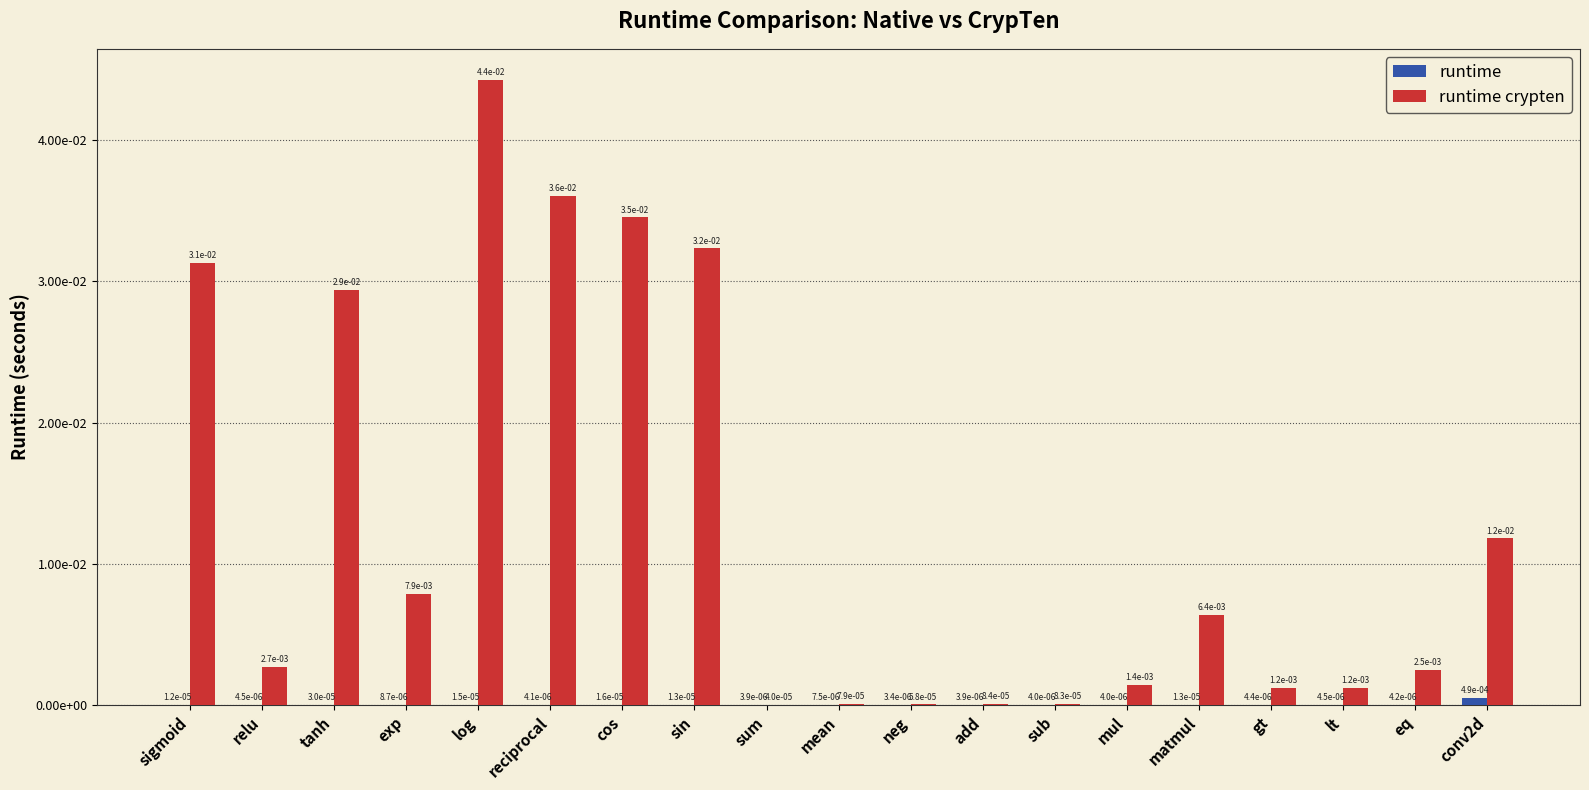

Is the value of runtime at gt greater than the value of runtime crypten at reciprocal?

No